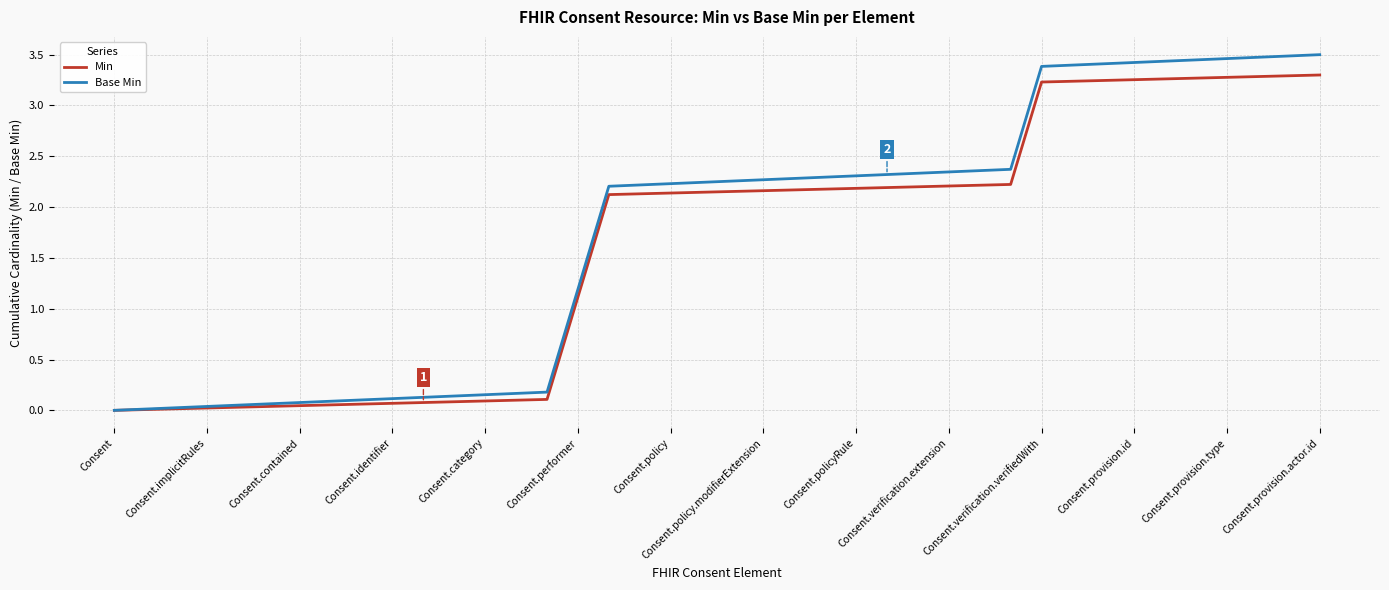

Which series has the largest range (max minus min)?

Base Min